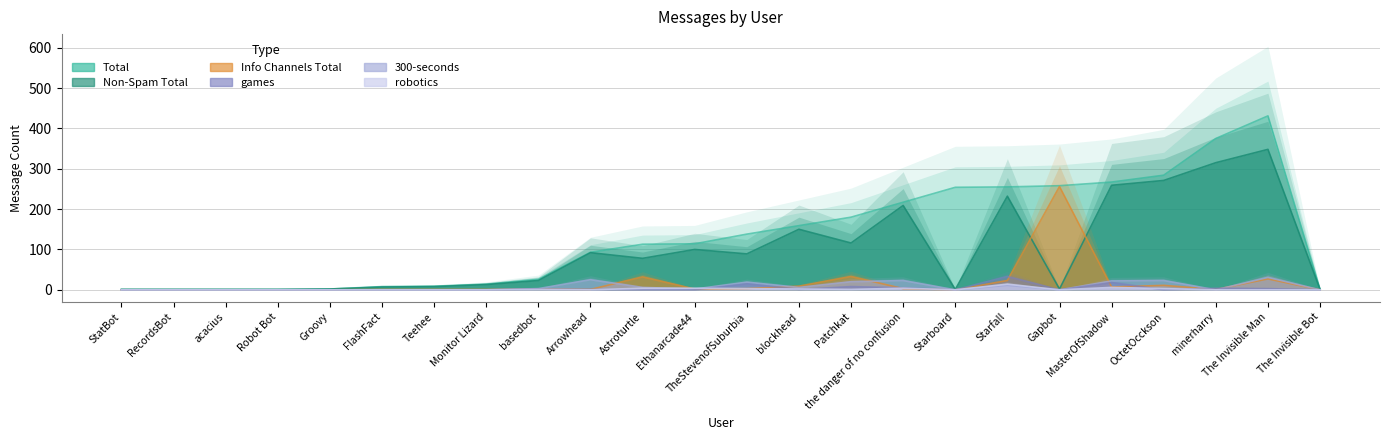

Between which two adjacent categories do 300-seconds and games first intersect?

OctetOcckson and minerharry